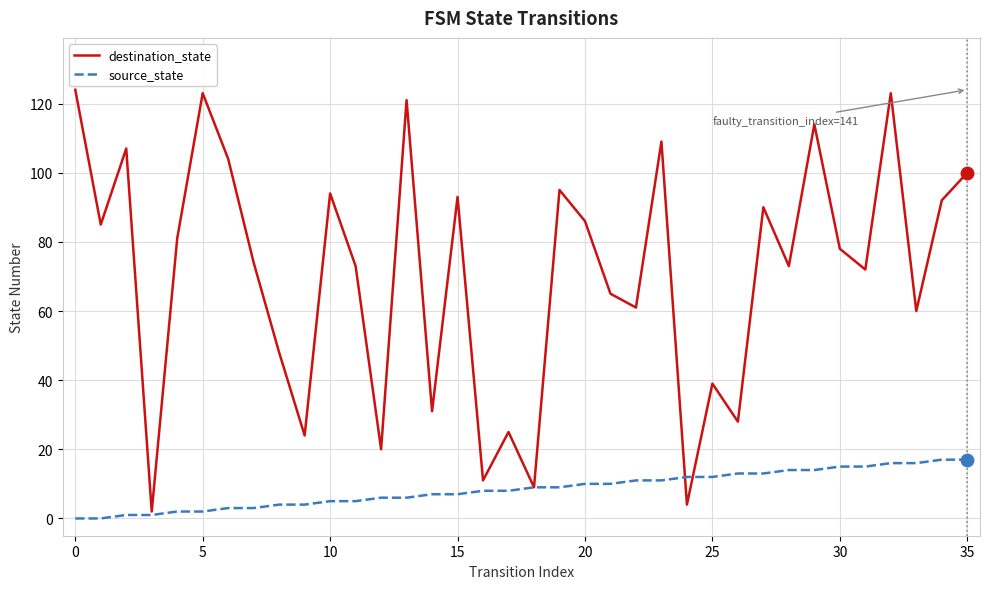

Rank the series by their maximum value, from highest to lowest.

destination_state, source_state